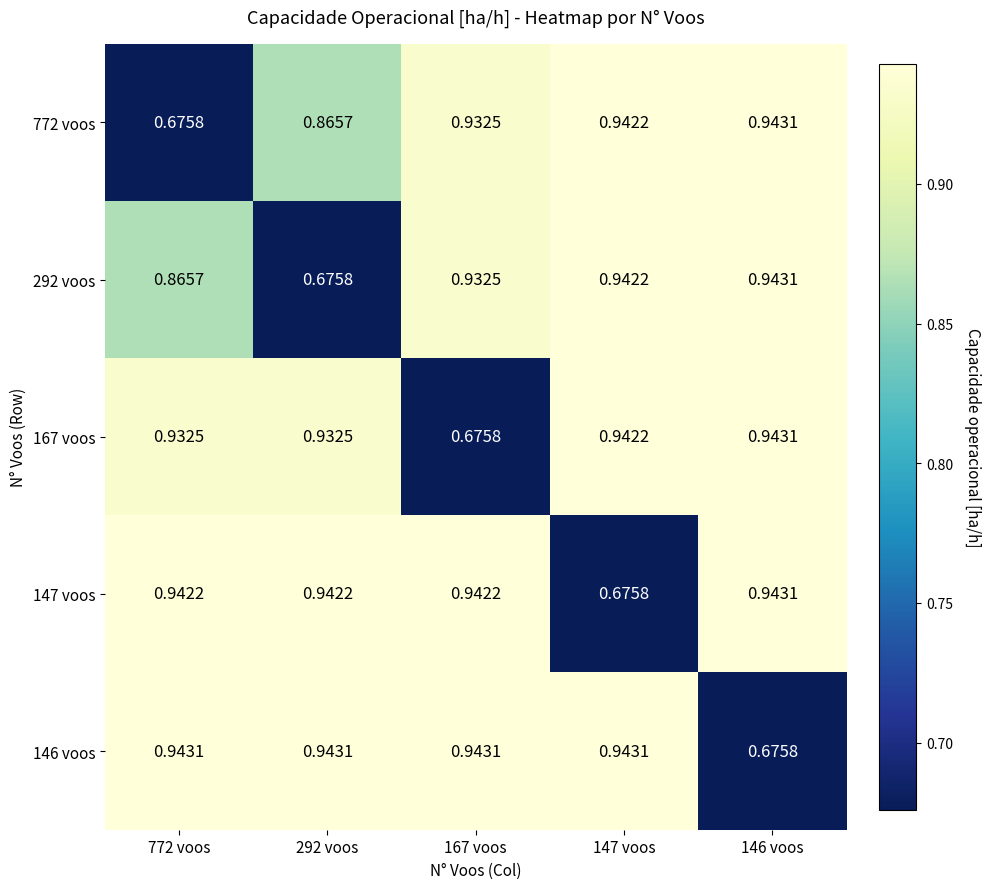

Is the value of 147 voos at 146 voos greater than the value of 772 voos at 167 voos?

Yes